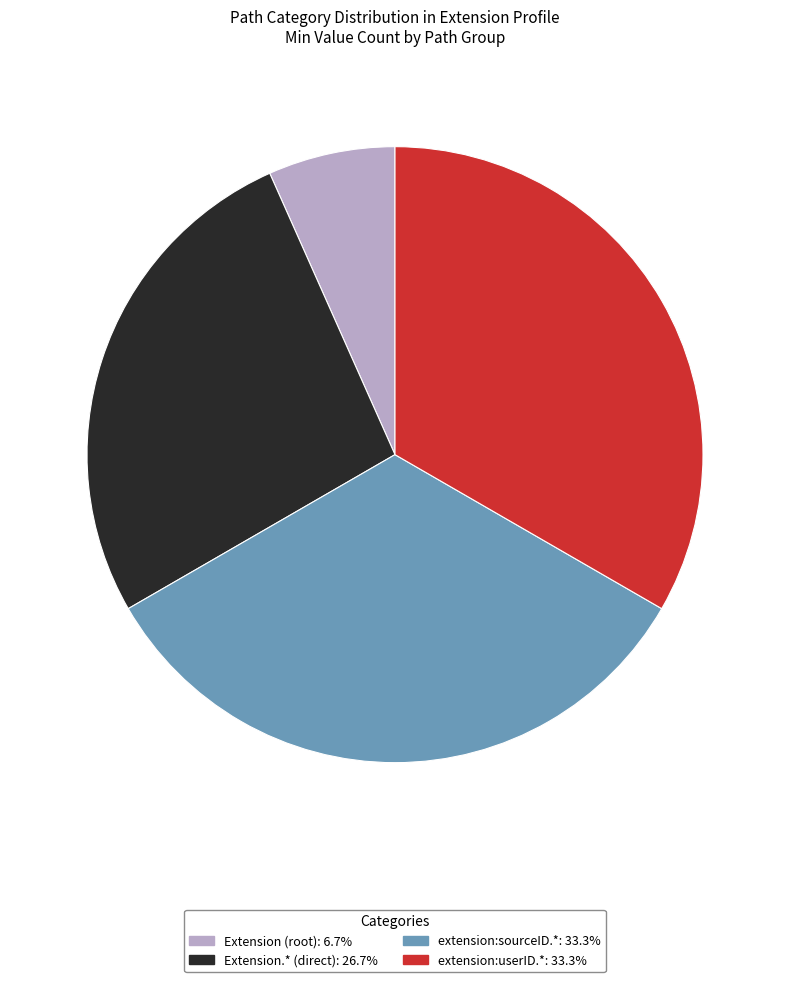

Does any single category account for the majority?

No